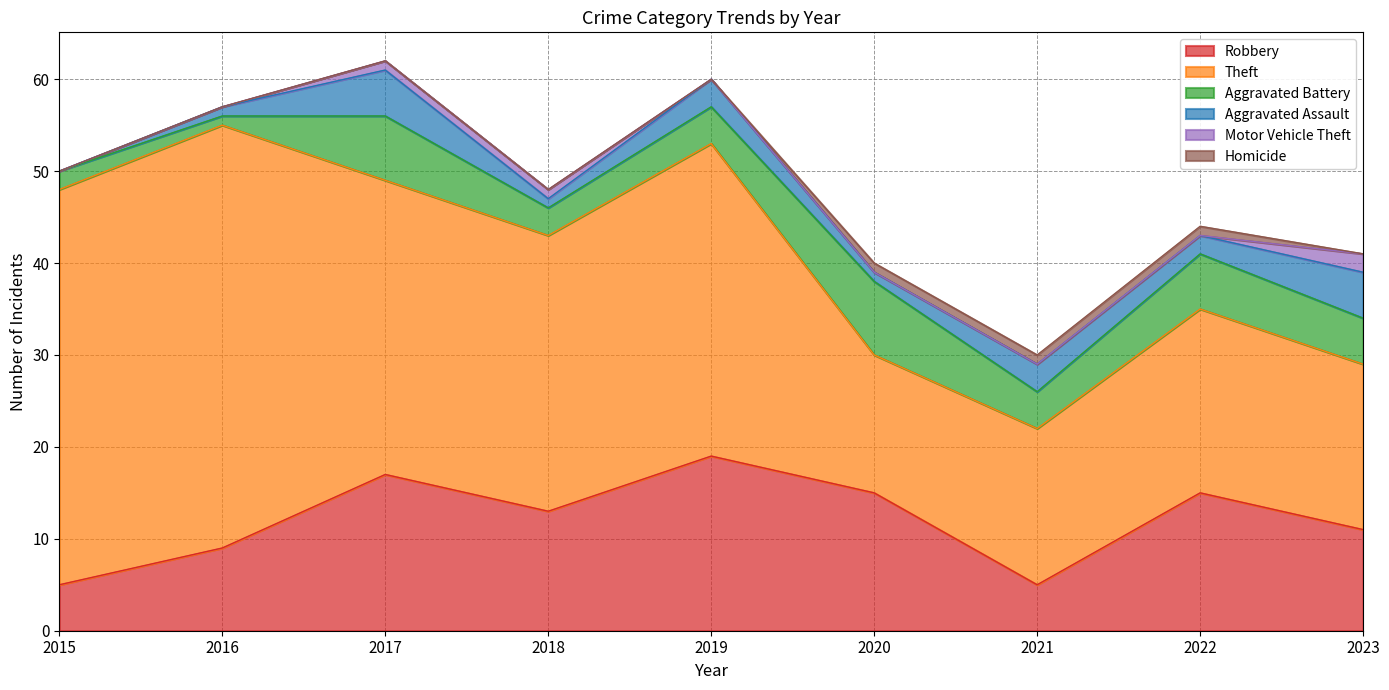

What is the average value of the Theft series?

28